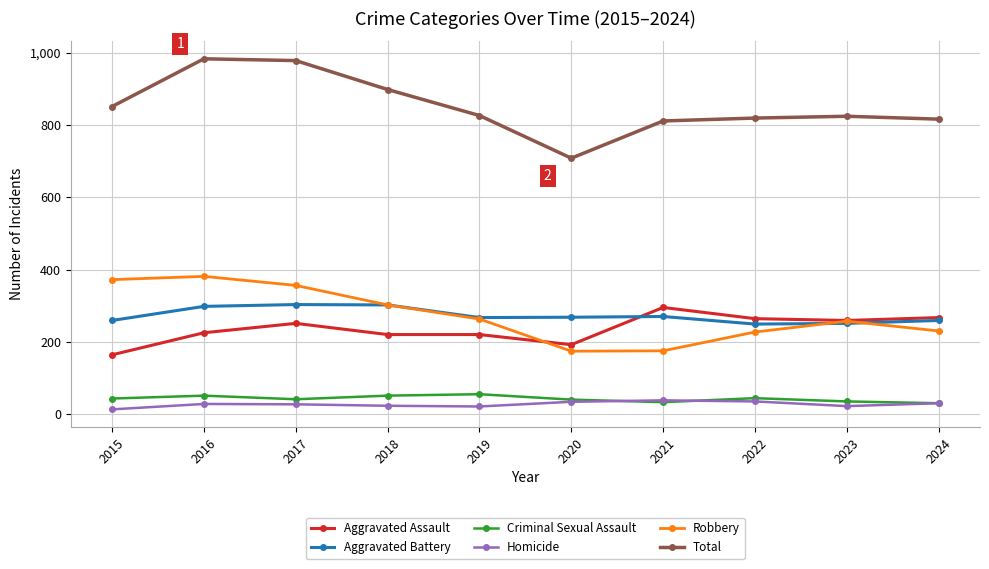

What is the difference between the maximum and minimum values in the Aggravated Assault series?

131